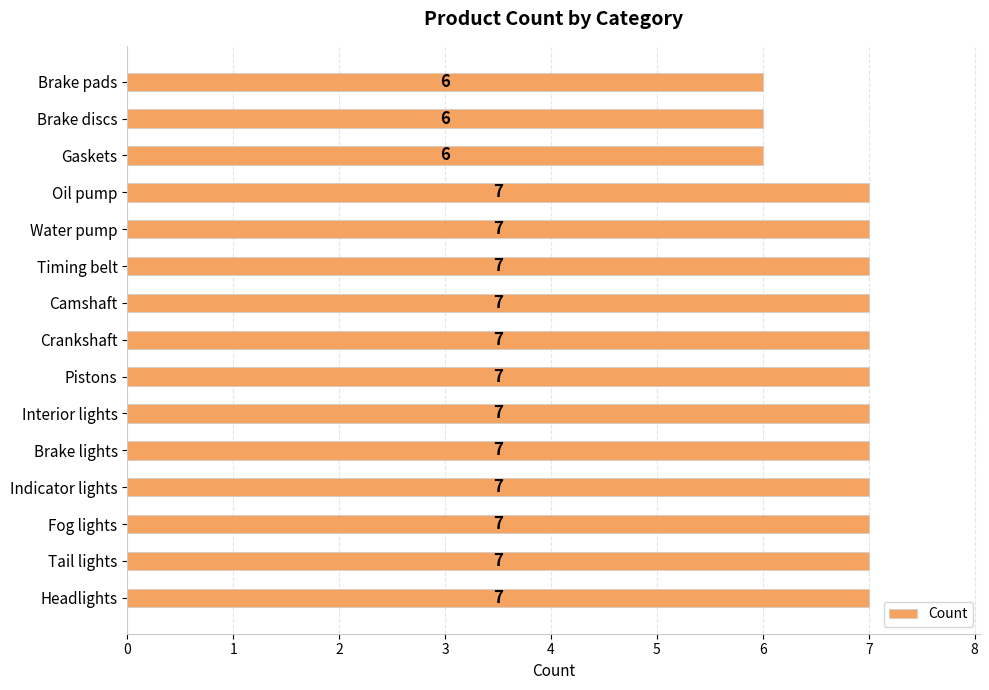

The value at Oil pump is 4. True or false?

False